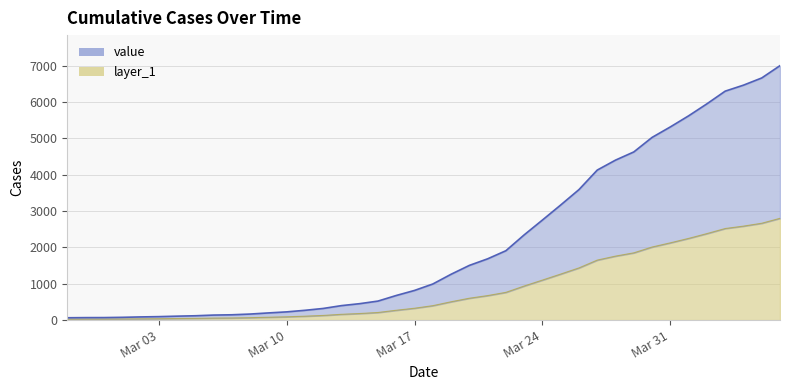

What is the minimum value shown in the chart?

25.6